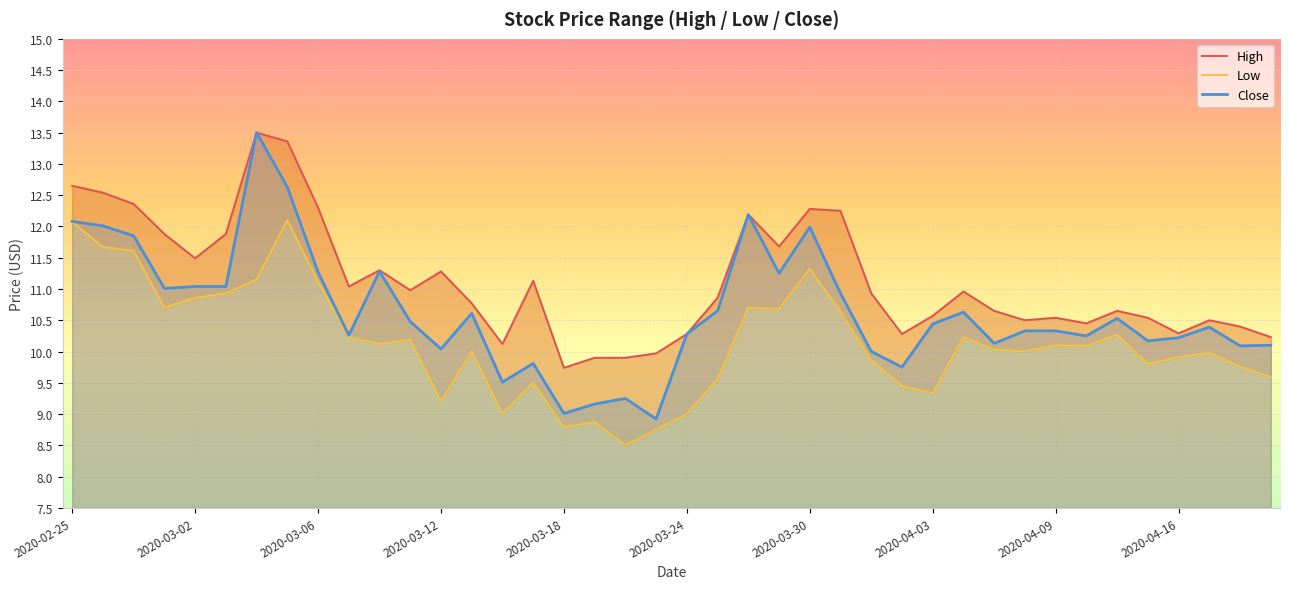

What is the lowest value of the Close series?

8.9